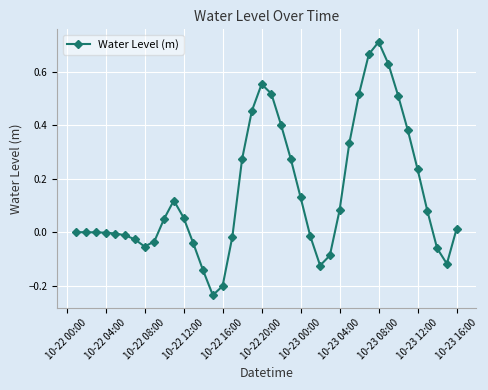

What is the difference between the second highest and minimum values?

0.9